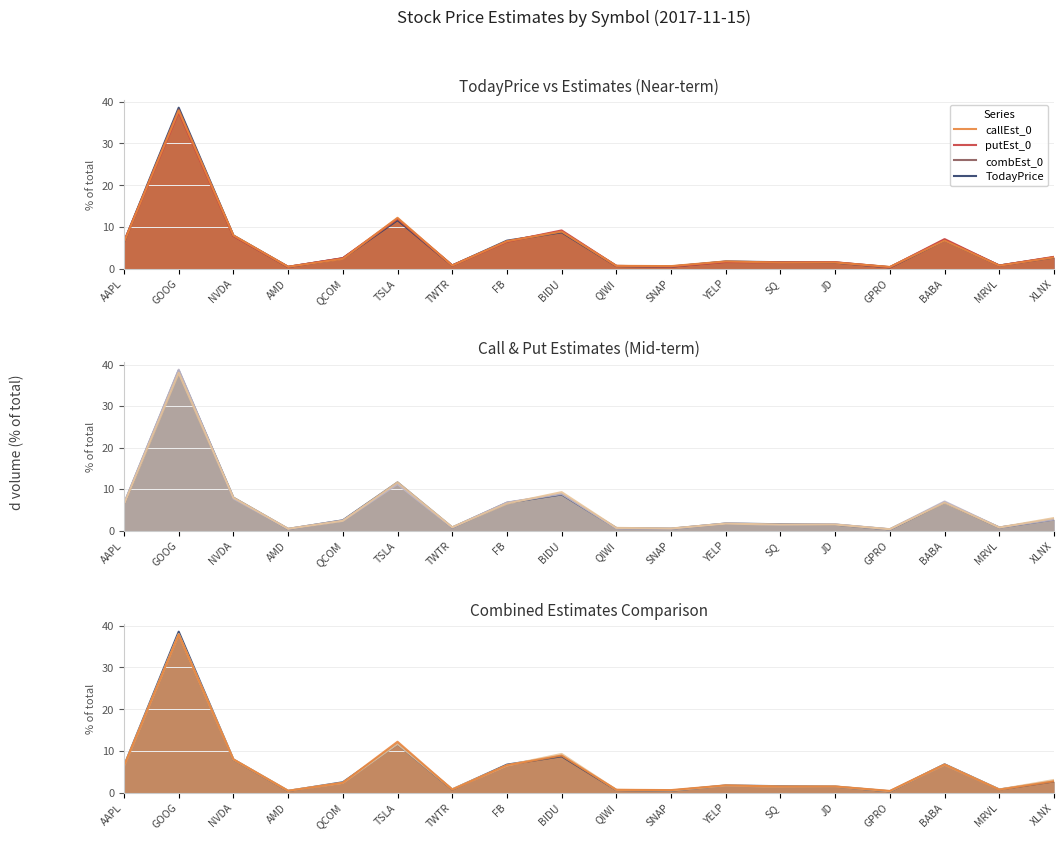

True or false: callEst_0 has more than 2 points higher than both neighbors.

True